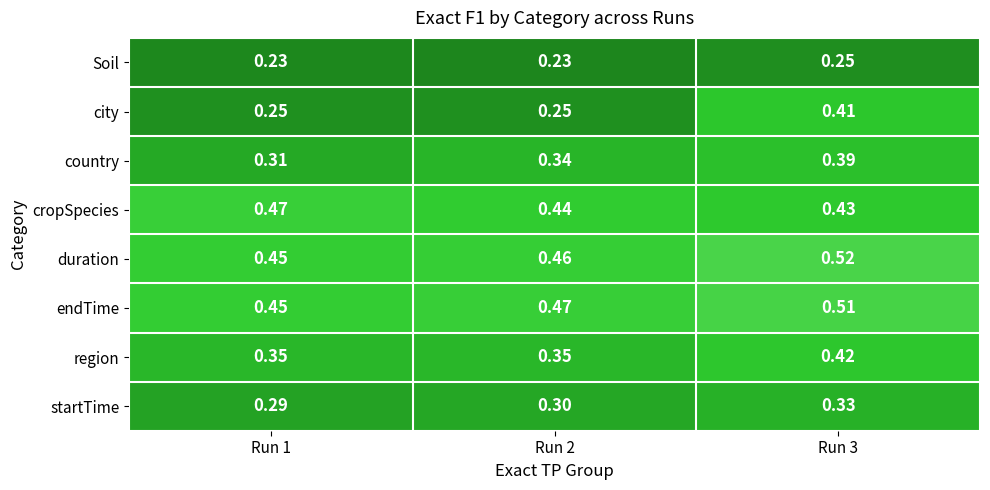

Between Run 2 and Run 3, which series saw the biggest shift?

city